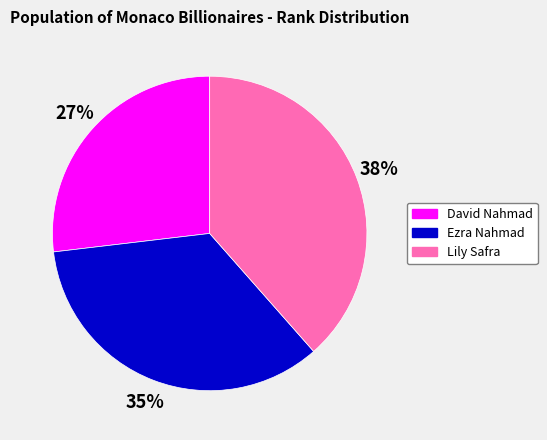

Is it true that Ezra Nahmad is 35% of the pie?

True